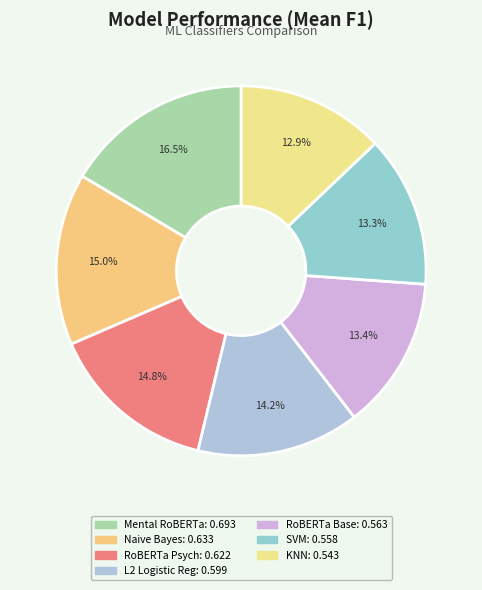

What is the smallest slice in the pie chart?

K-Nearest Neighbors Classifier